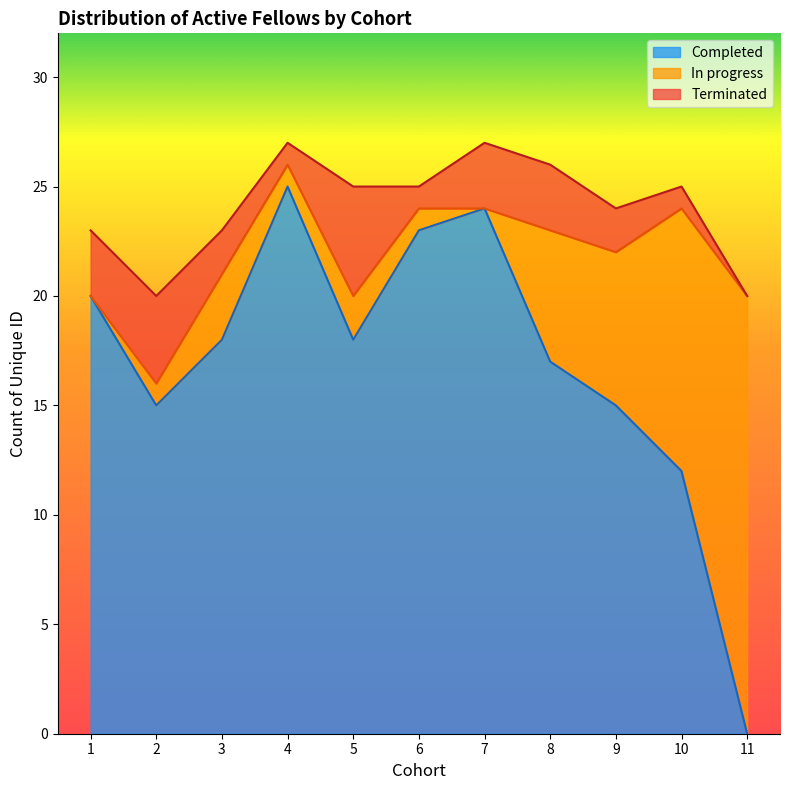

What is the total value across all series at 3?

23